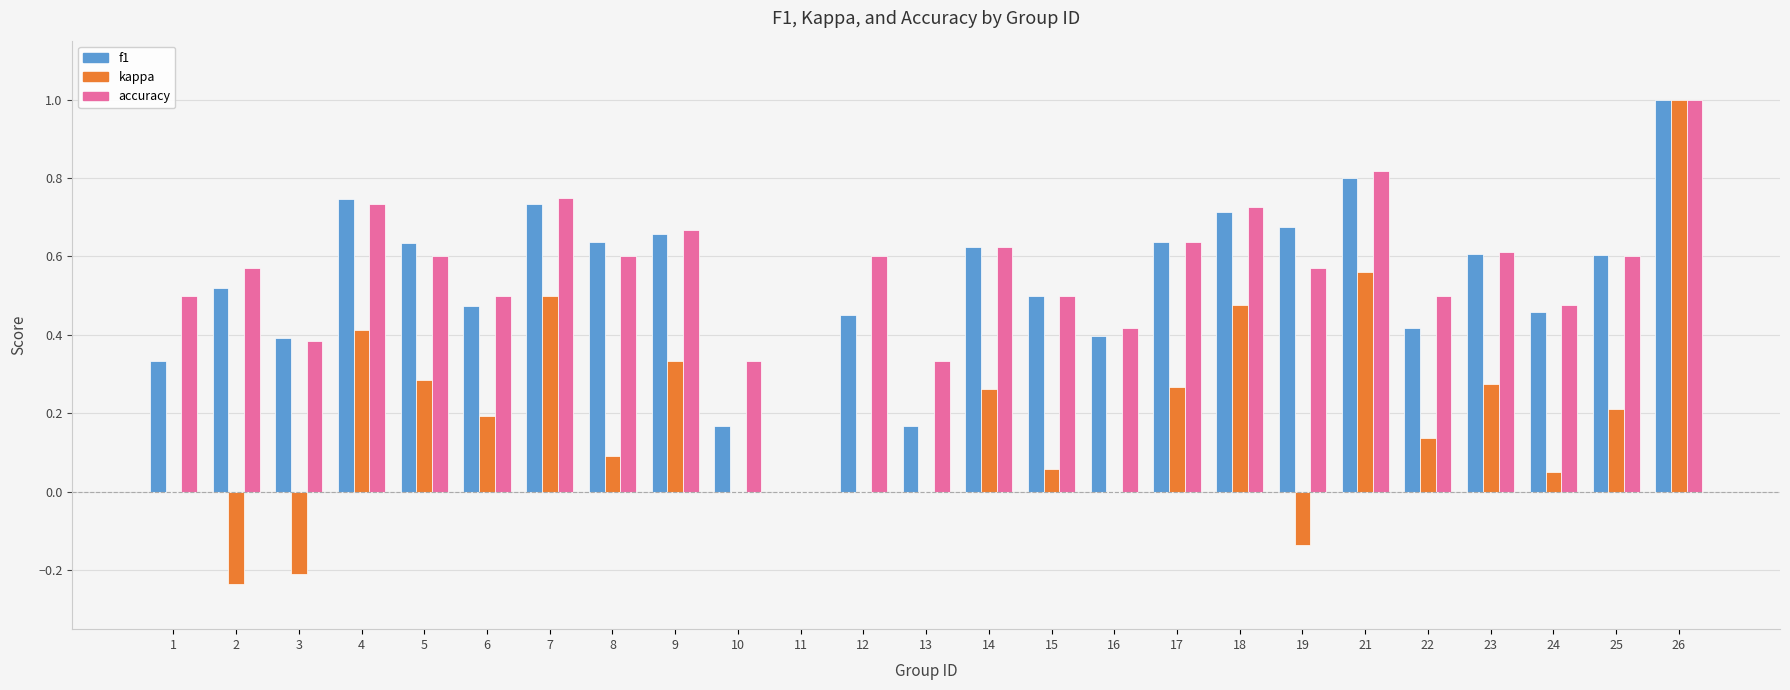

What is the sum of all kappa values?

4.5